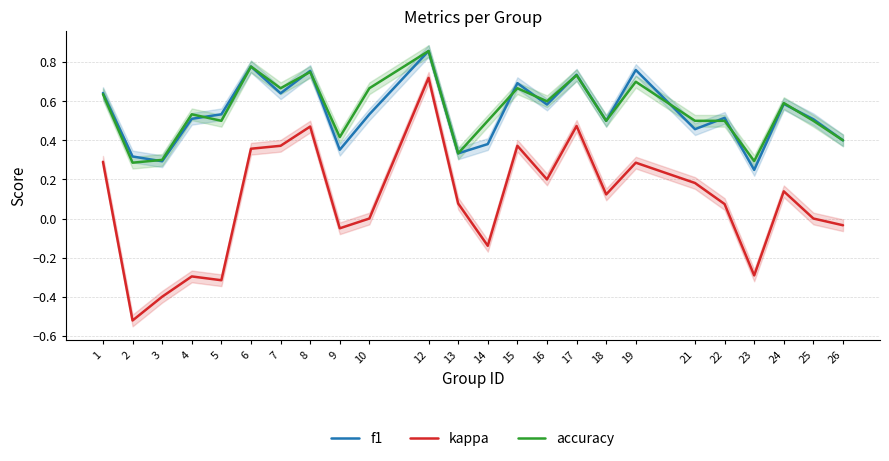

Reading left to right, list all the values displayed in this chart.

f1: 0.6	0.3	0.3	0.5	0.5	0.8	0.6	0.8	0.4	0.5	0.9	0.3	0.4	0.7	0.6	0.7	0.5	0.8	0.5	0.5	0.2	0.6	0.5	0.4
kappa: 0.3	-0.5	-0.4	-0.3	-0.3	0.4	0.4	0.5	-0.1	0.0	0.7	0.1	-0.1	0.4	0.2	0.5	0.1	0.3	0.2	0.1	-0.3	0.1	0.0	-0.0
accuracy: 0.6	0.3	0.3	0.5	0.5	0.8	0.7	0.8	0.4	0.7	0.9	0.3	0.5	0.7	0.6	0.7	0.5	0.7	0.5	0.5	0.3	0.6	0.5	0.4